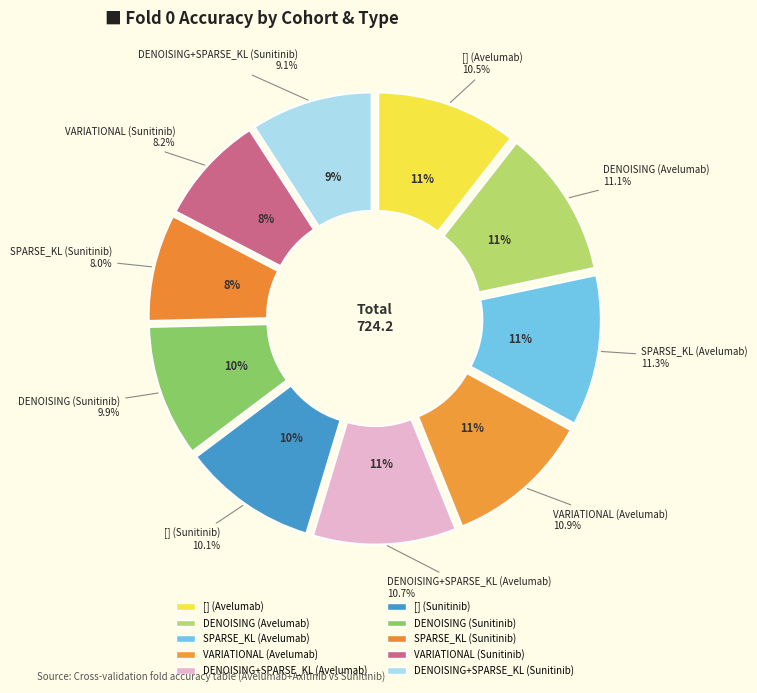

To the nearest percent, what is the difference between the largest and smallest slice percentages?

3%